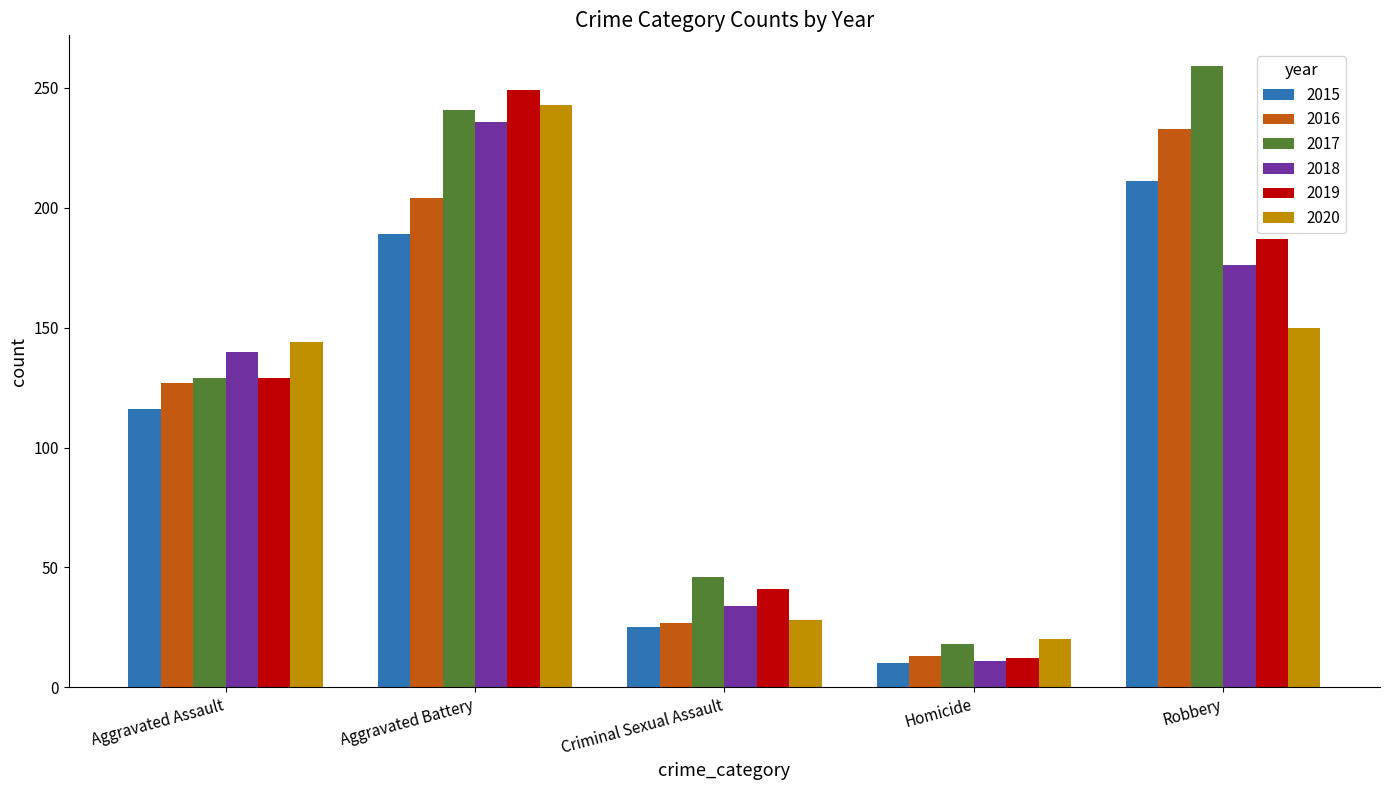

What is the difference between the 2015 values at Aggravated Battery and Aggravated Assault?

73